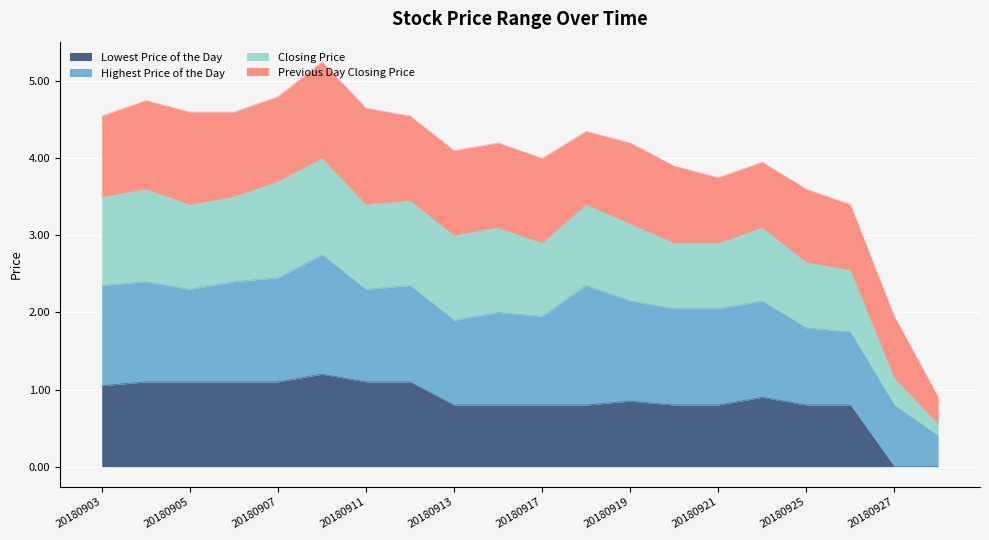

The value of Lowest Price of the Day at 20180921 is 0.8. True or false?

True